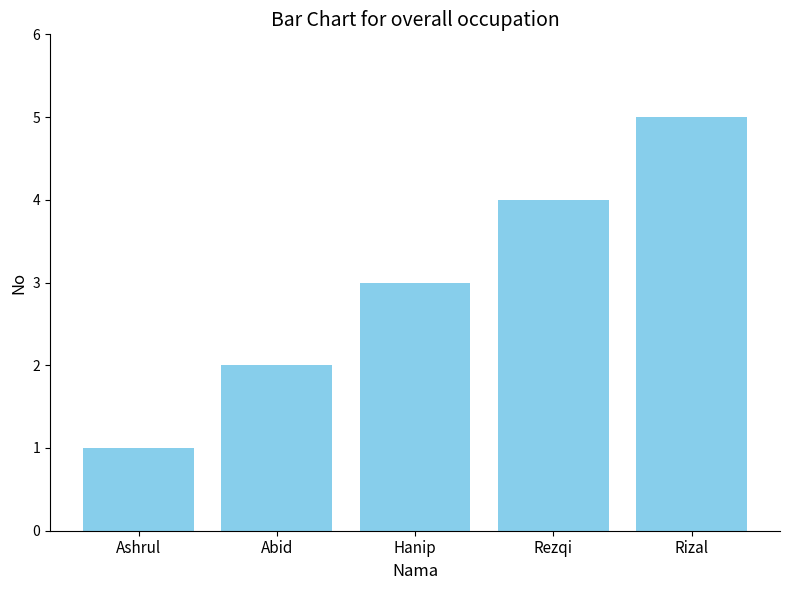

What is the maximum value shown in the chart?

5